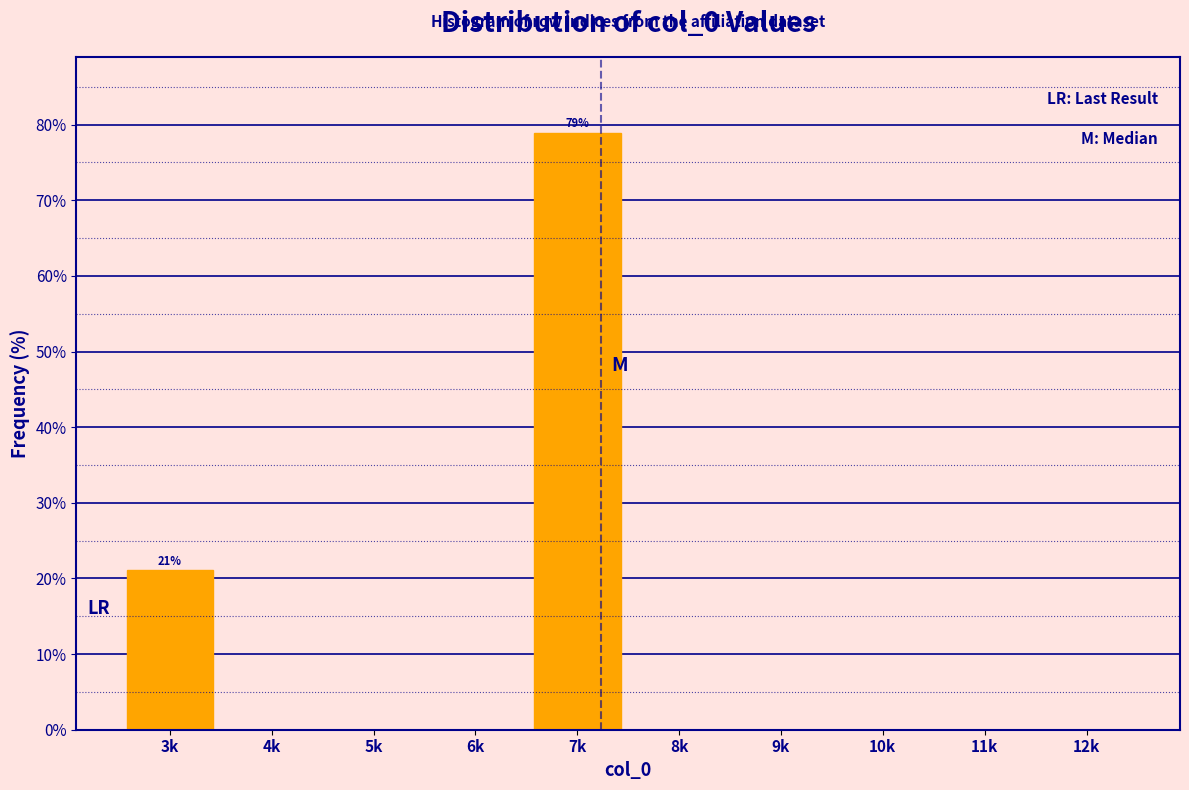

Reading left to right, extract all data points from this chart.

3k=21.1	4k=0.0	5k=0.0	6k=0.0	7k=78.9	8k=0.0	9k=0.0	10k=0.0	11k=0.0	12k=0.0